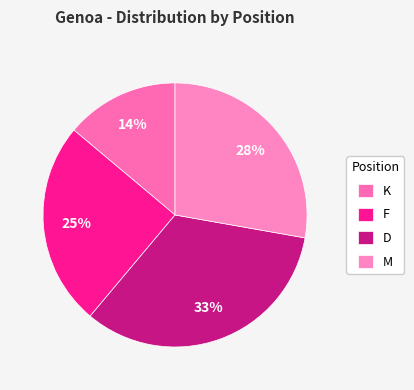

To the nearest percent, what percentage of the pie is K?

14%